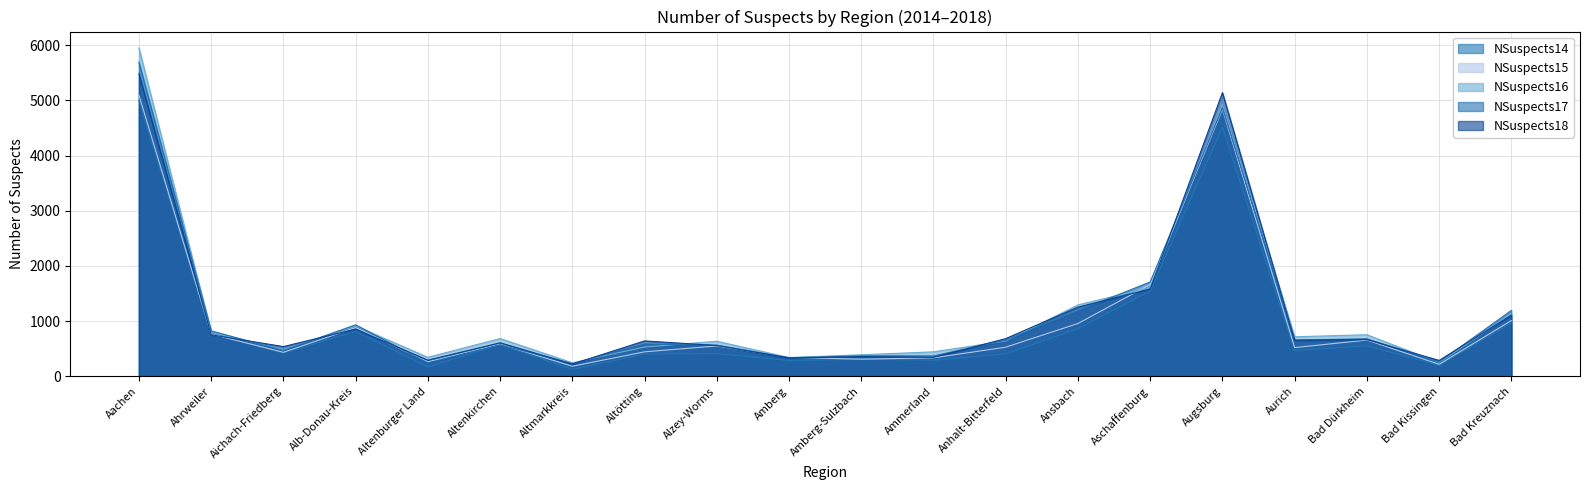

At which label is NSuspects16 closest to 3098?

Aschaffenburg